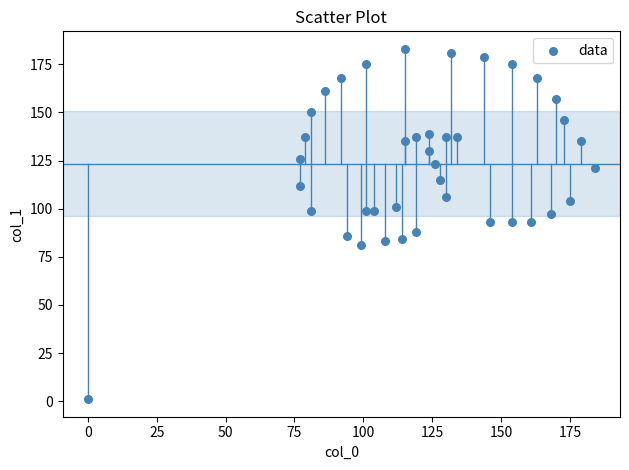

What is the range of Y values (max minus min)?

182